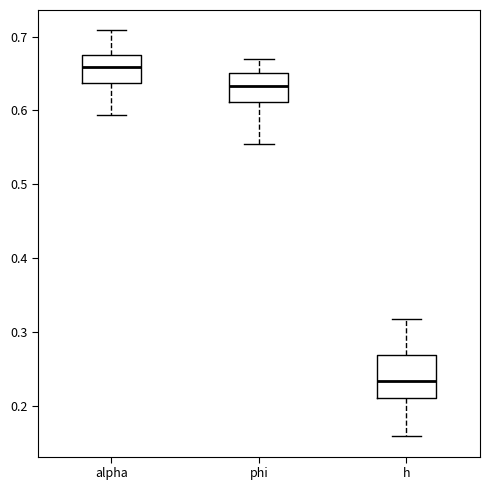

Which box is the tallest, from its lower edge to its upper edge?

h